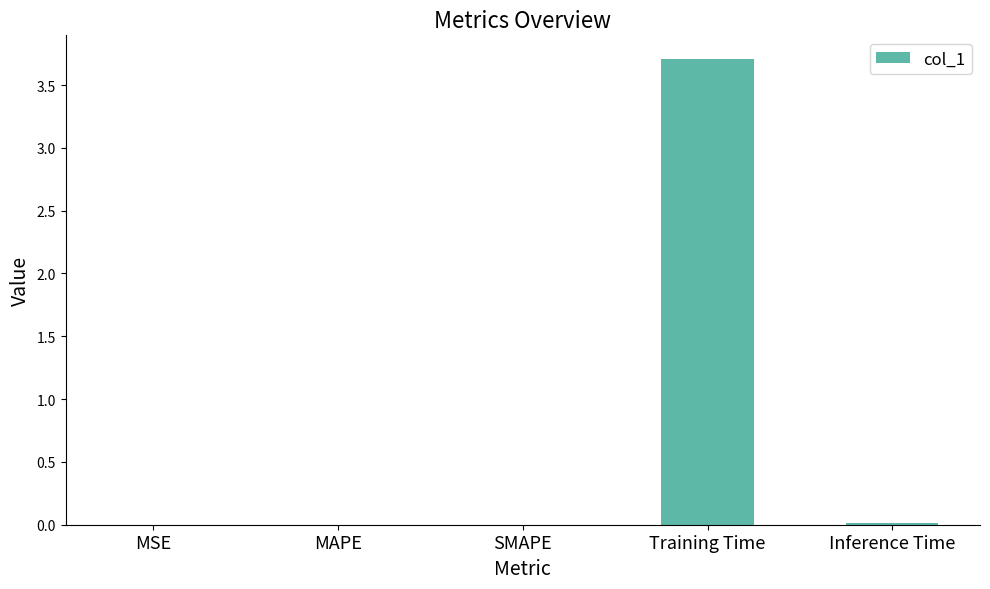

Which has a higher value, Training Time or MAPE?

Training Time